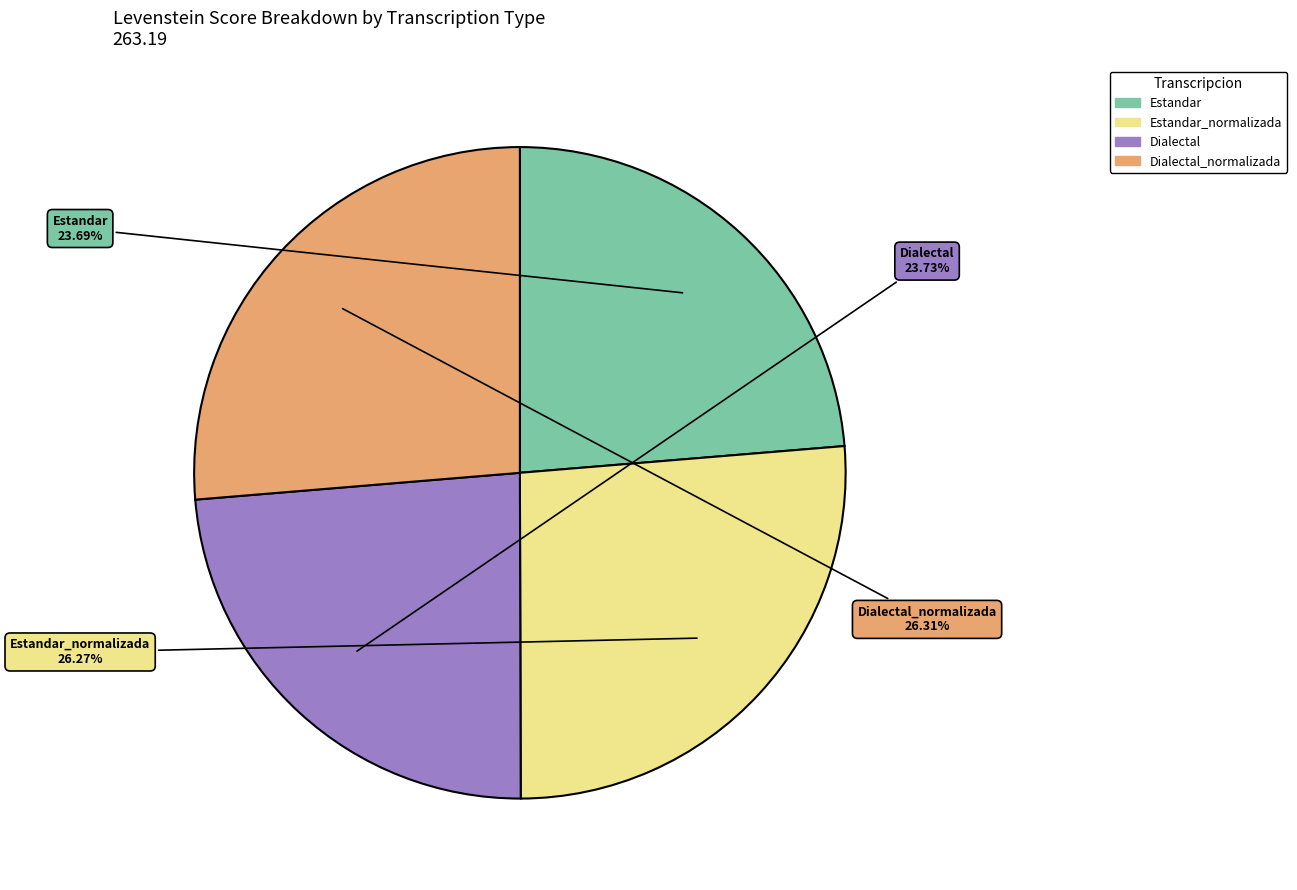

Does any single category account for the majority?

No